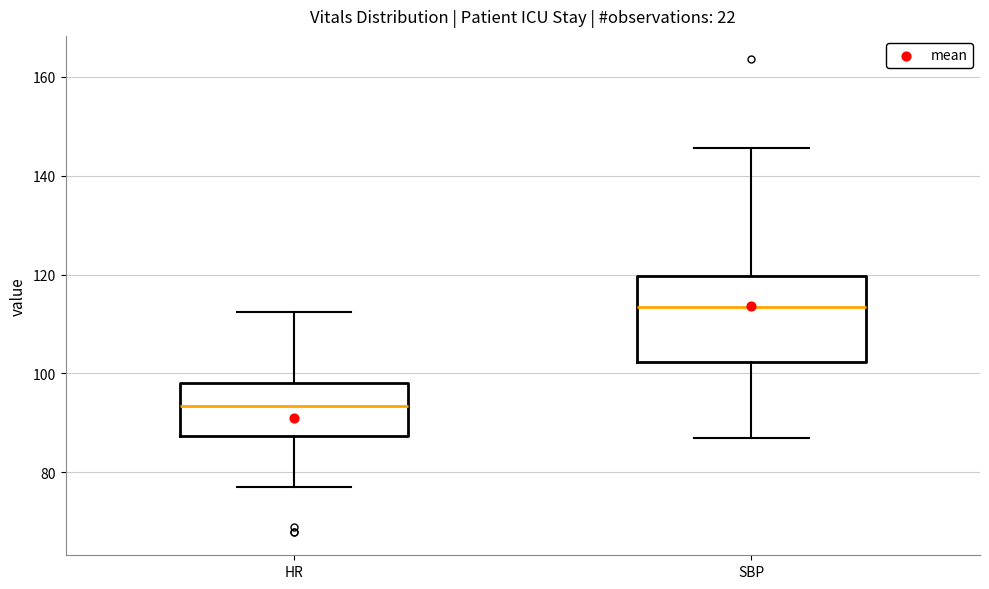

Comparing the boxes themselves (not the whiskers), which one is the tallest?

SBP